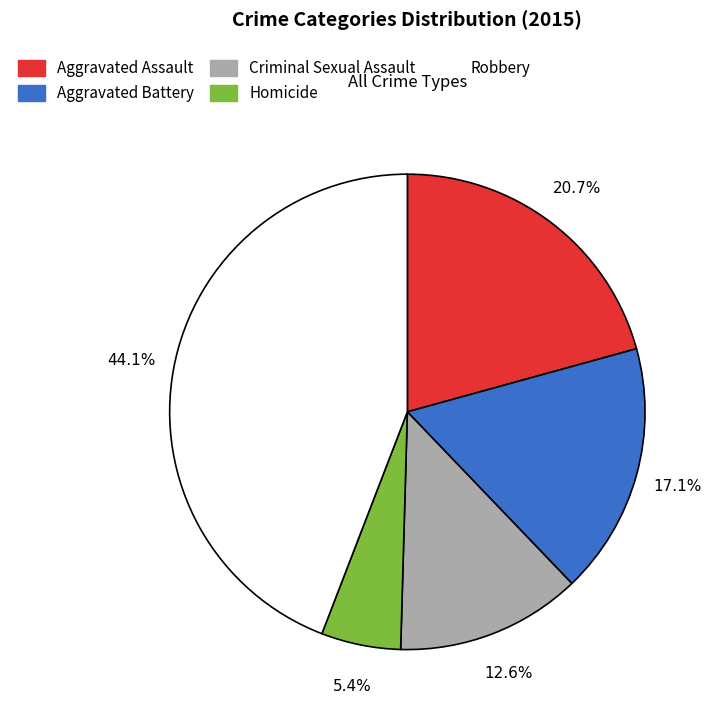

Is there any slice that represents more than half of the pie?

No